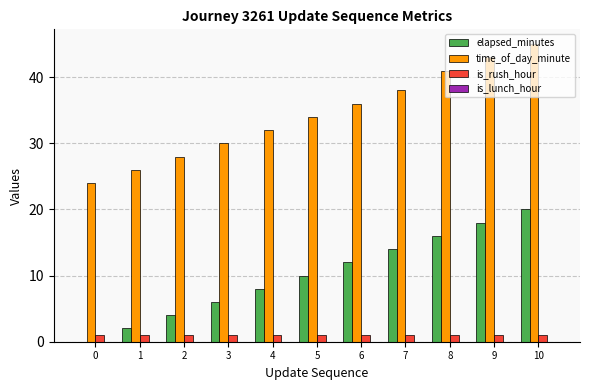

Is the value of is_rush_hour at 4 greater than the value of time_of_day_minute at 1?

No